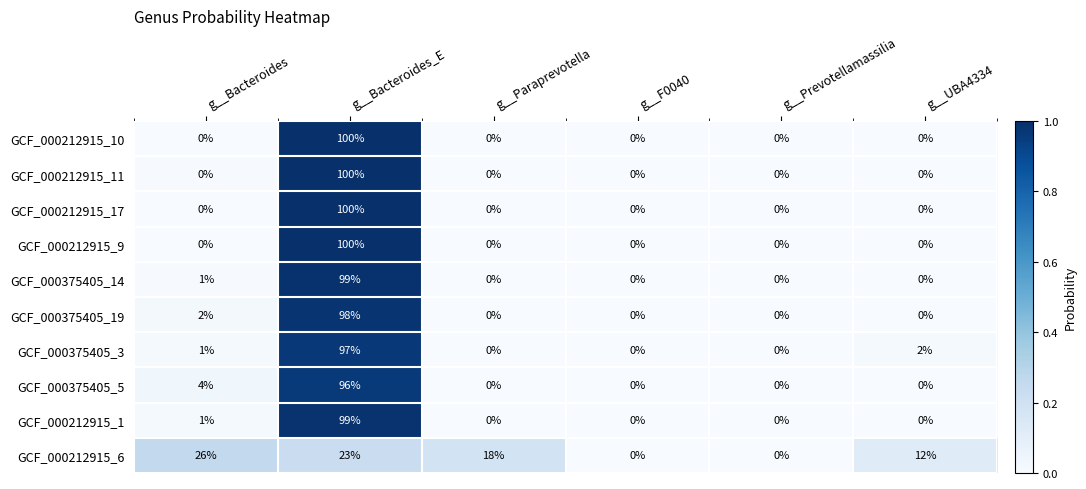

What is the spread (max minus min) of values at g__Bacteroides_E?

77